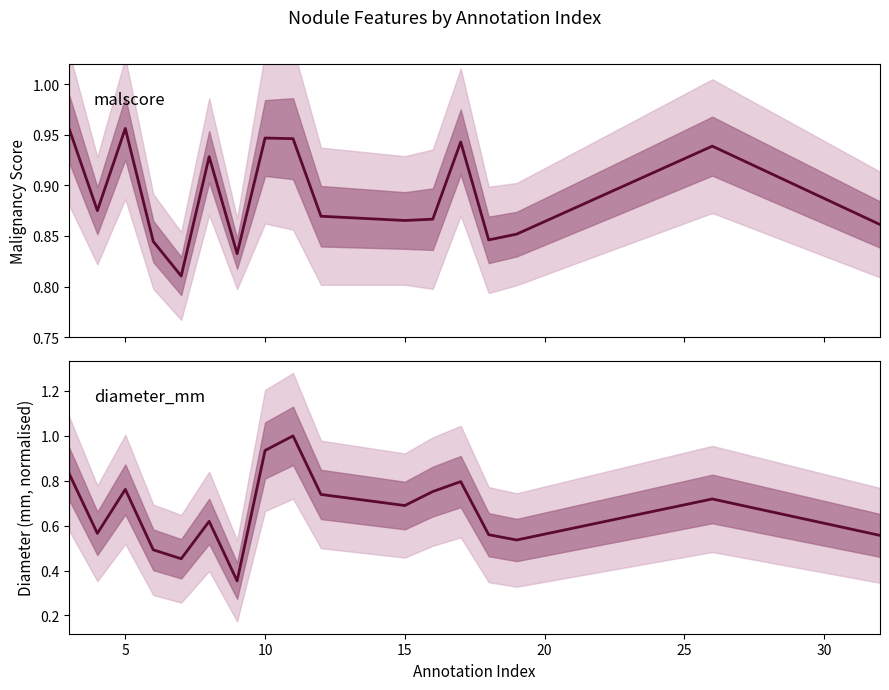

What is the average value of the diameter_mm series?

0.7